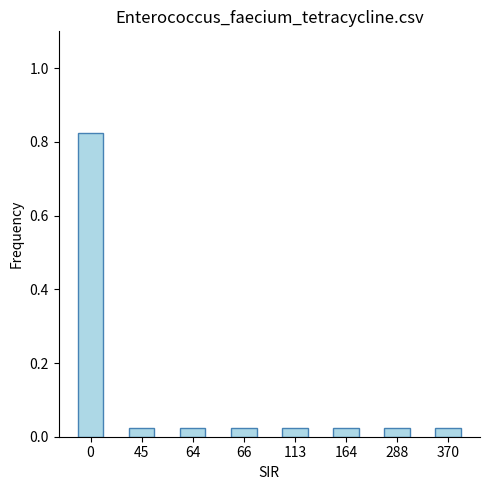

What is the change in value from 0 to 370?

-0.8